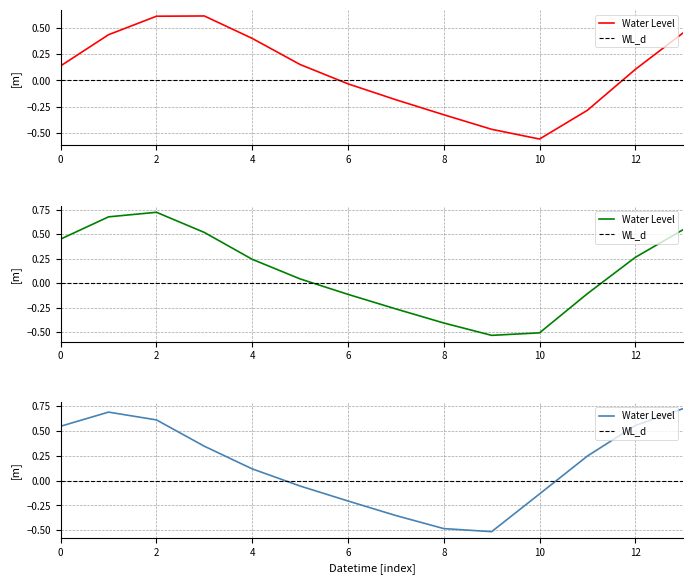

How many interior local peaks (higher than both neighbors) does the data have?

3